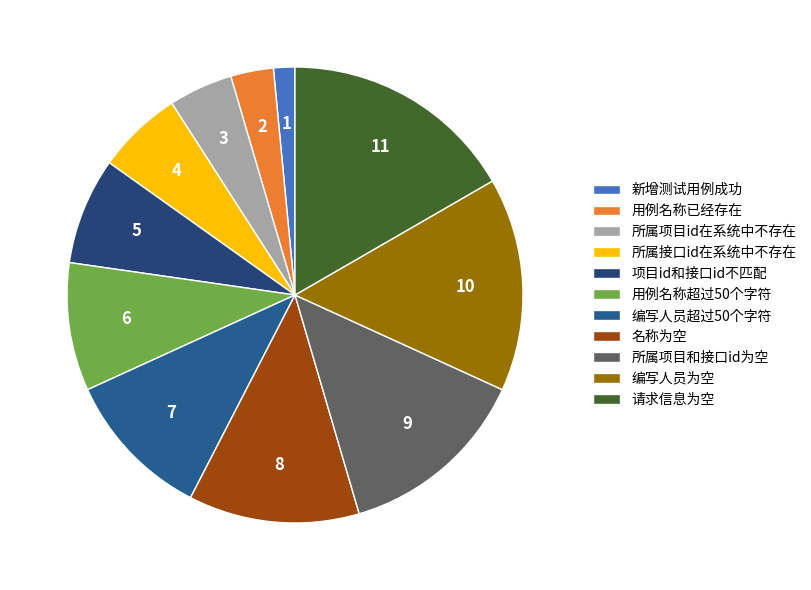

Is 项目id和接口id不匹配 the majority of the pie?

No